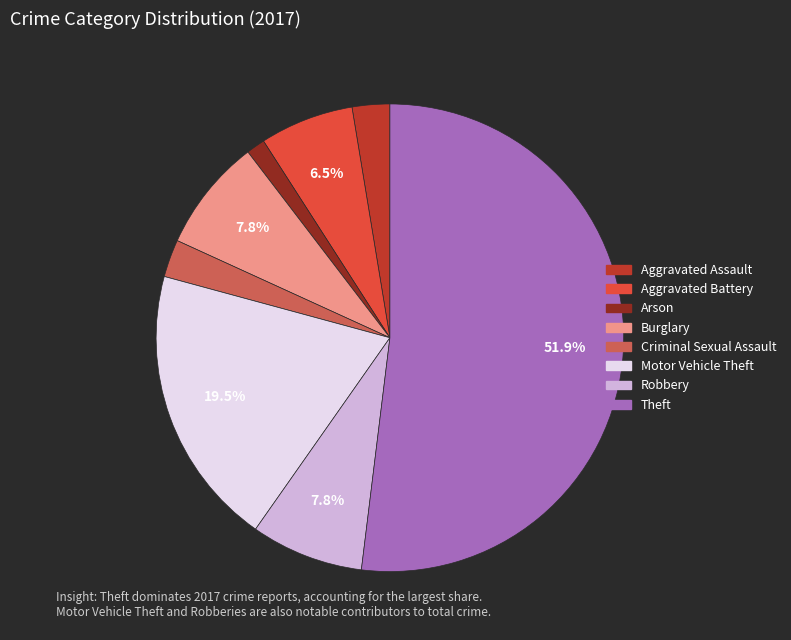

Is there any slice that represents more than half of the pie?

Yes